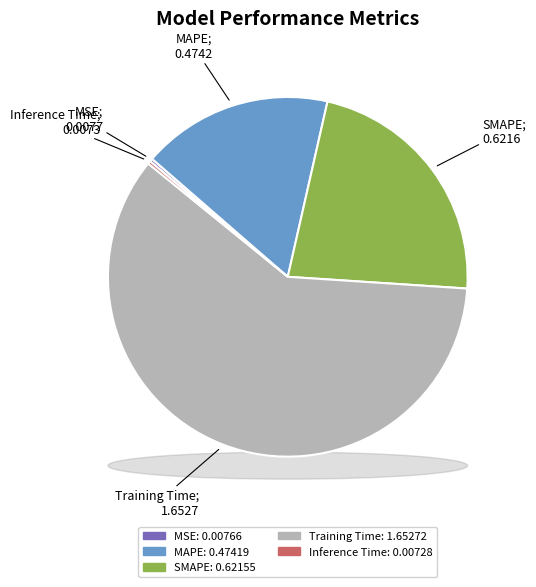

The Training Time slice represents 70% of the pie. True or false?

False